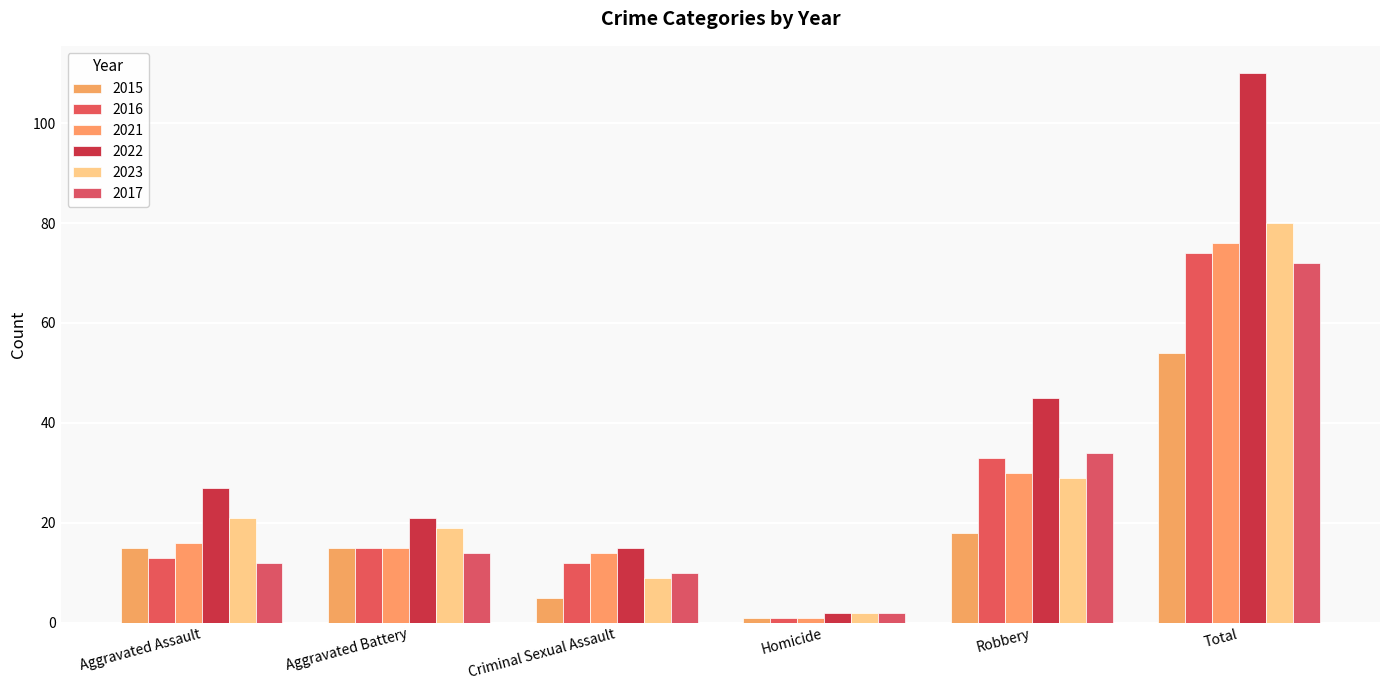

Reading left to right, extract all data points from this chart.

2015: 15	15	5	1	18	54
2016: 13	15	12	1	33	74
2021: 16	15	14	1	30	76
2022: 27	21	15	2	45	110
2023: 21	19	9	2	29	80
2017: 12	14	10	2	34	72